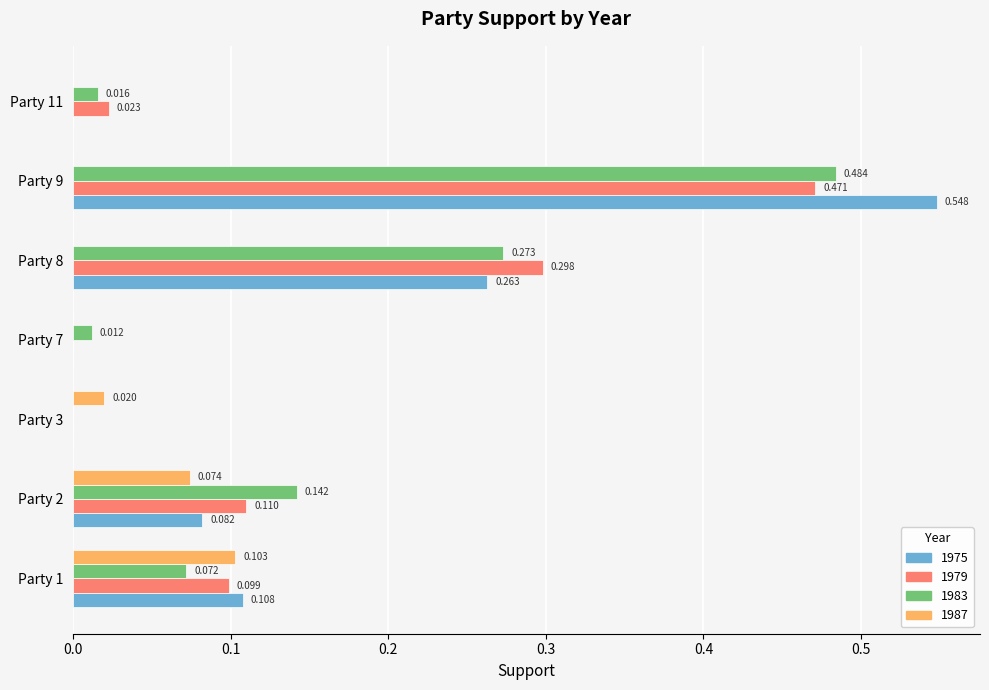

Is the value of 1983 at Party 2 greater than the value of 1979 at Party 8?

No